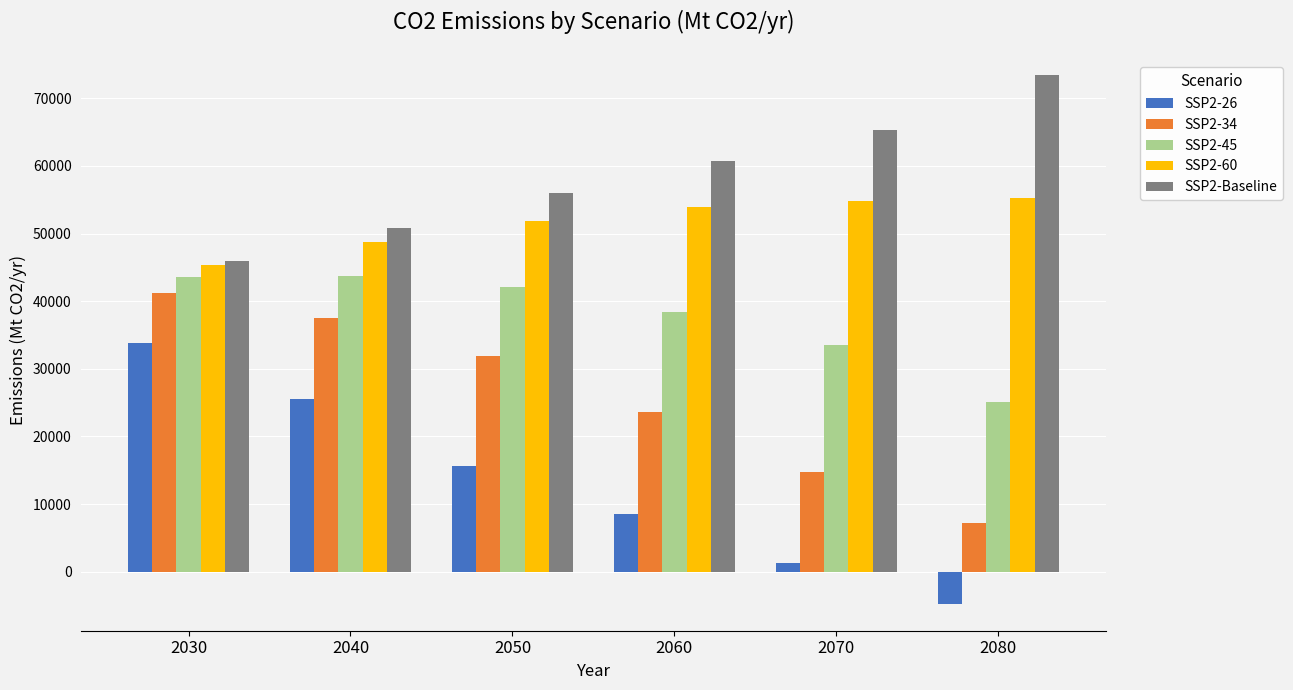

Where does the SSP2-Baseline series first go above 60725?

2060